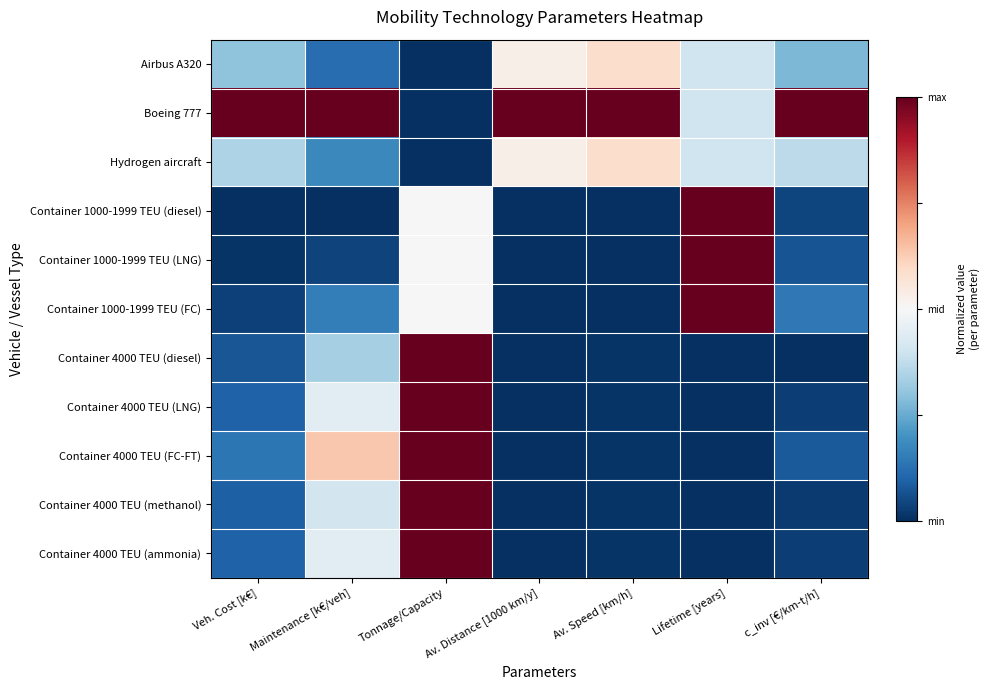

At how many categories does at least one series exceed 0?

7